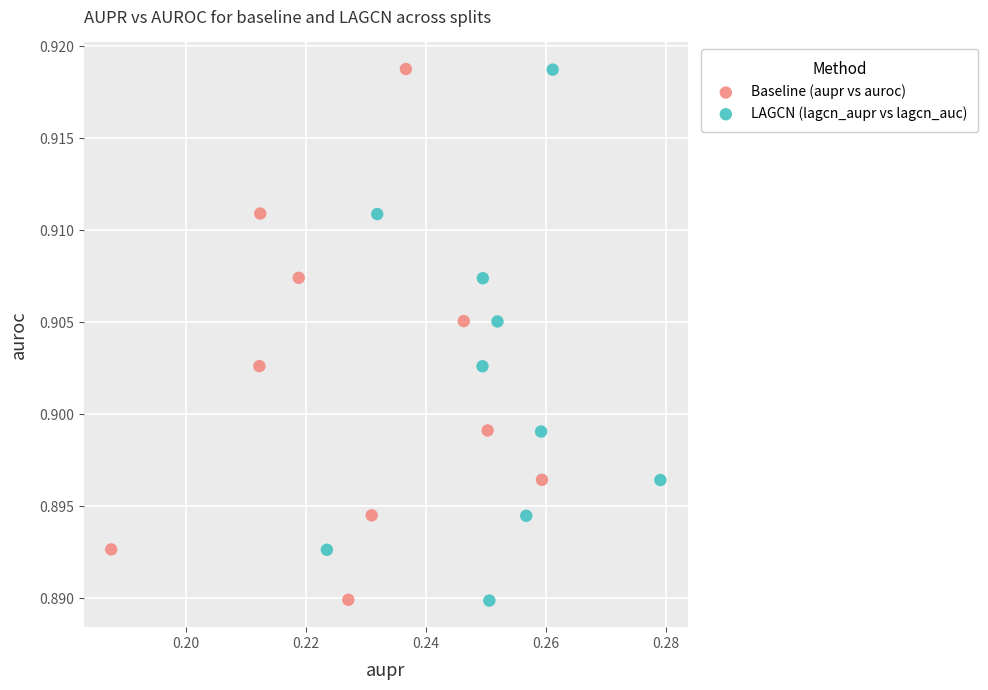

Which series has the widest spread of Y values?

LAGCN (lagcn_aupr vs lagcn_auc)